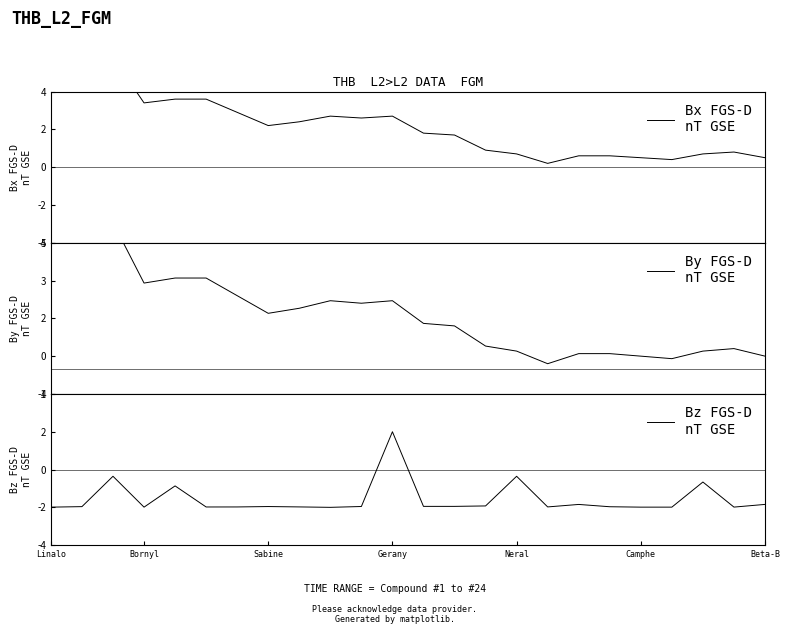

Between Camphe and 23, which is larger?

Camphe